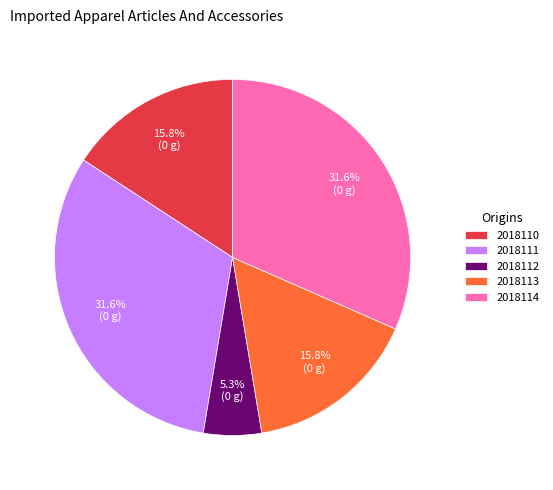

How many slices are in this pie chart?

5